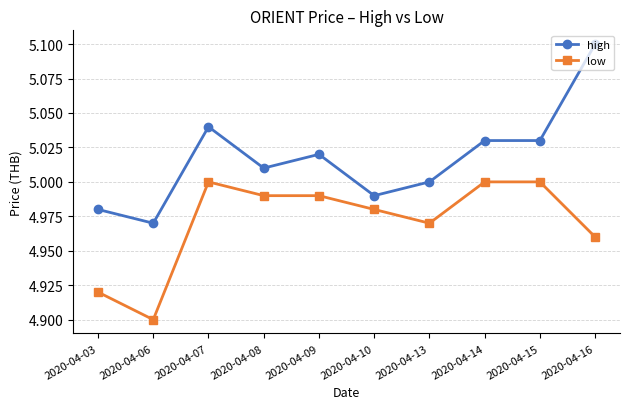

True or false: high and low intersect in this chart.

False